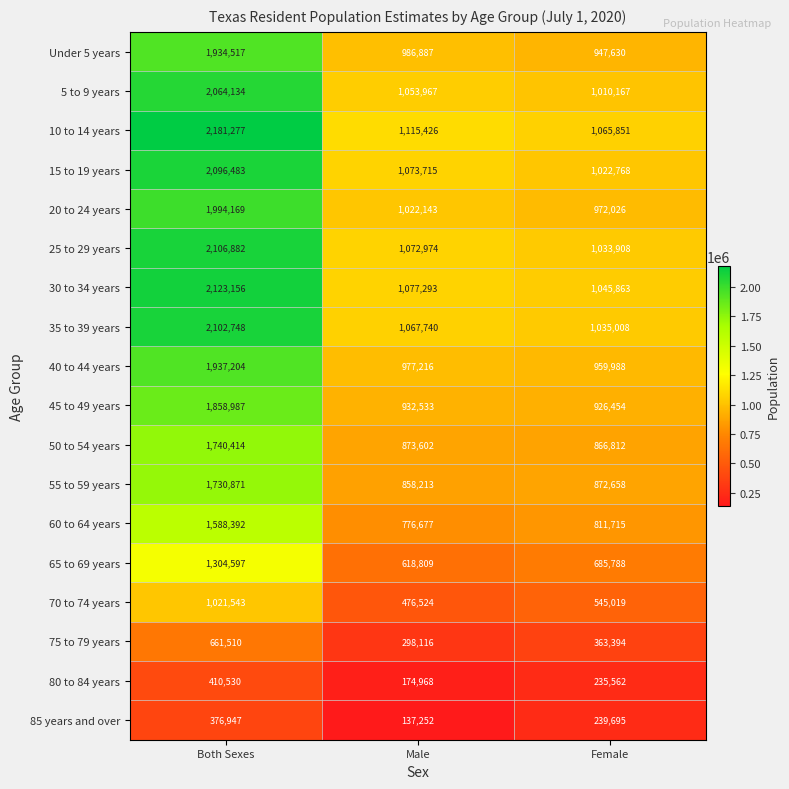

At which label does 85 years and over reach its peak?

Both Sexes